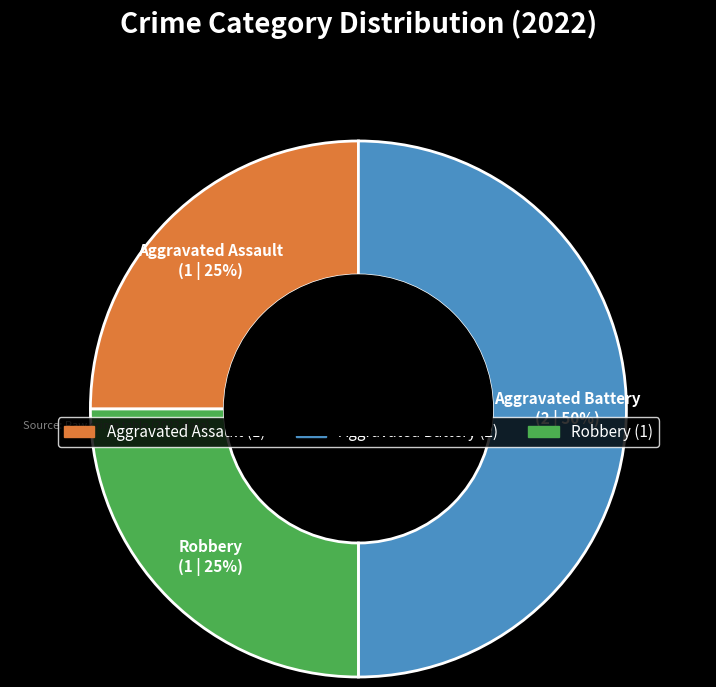

Is it true that Aggravated Battery is 61% of the pie?

False